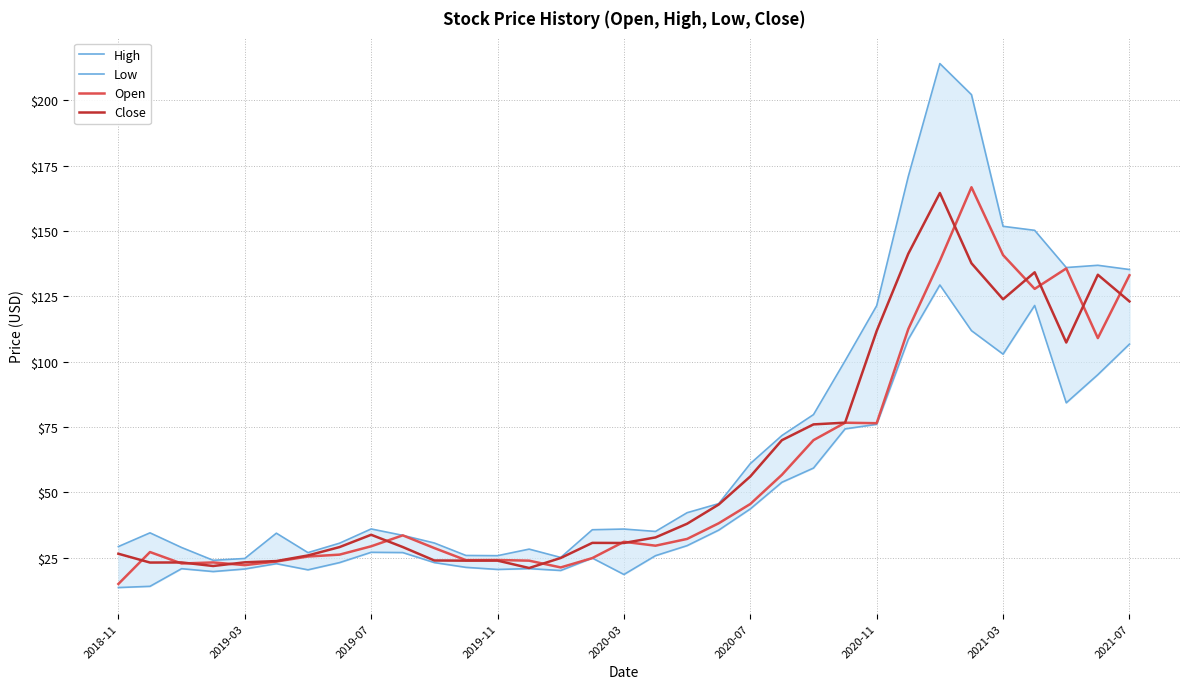

What is the maximum value for Close?

164.5